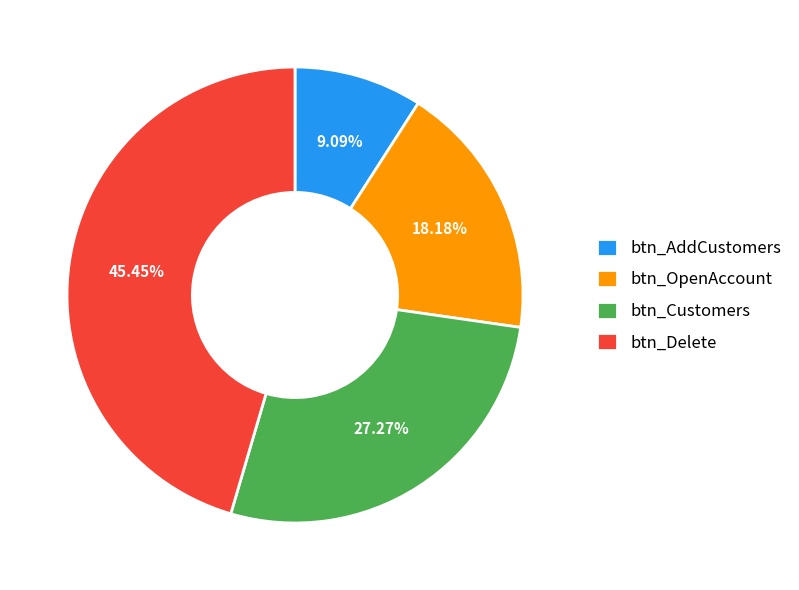

What percentage is the btn_OpenAccount slice, to the nearest percent?

18%